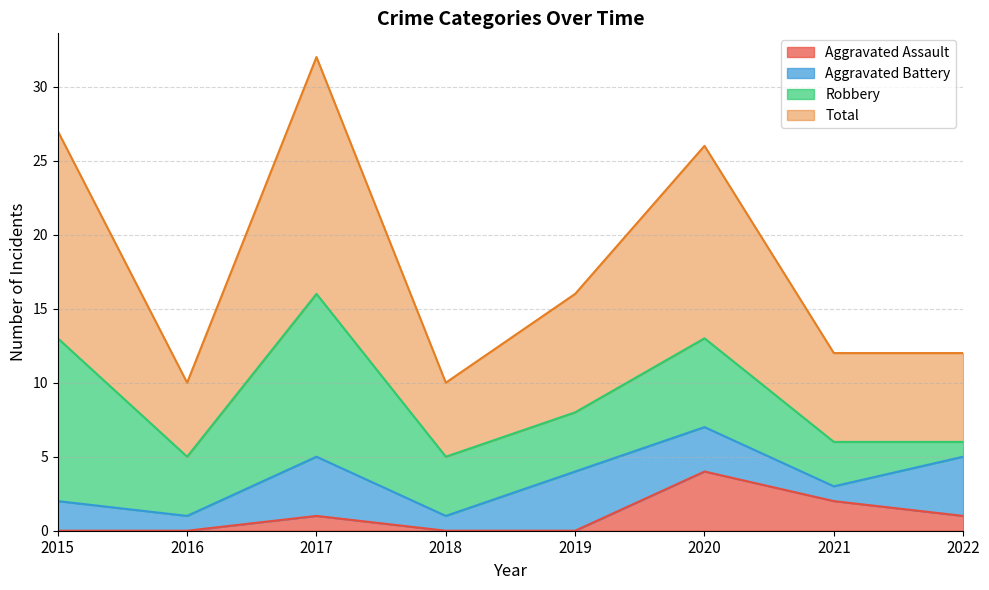

At which label does Total reach its peak?

2017